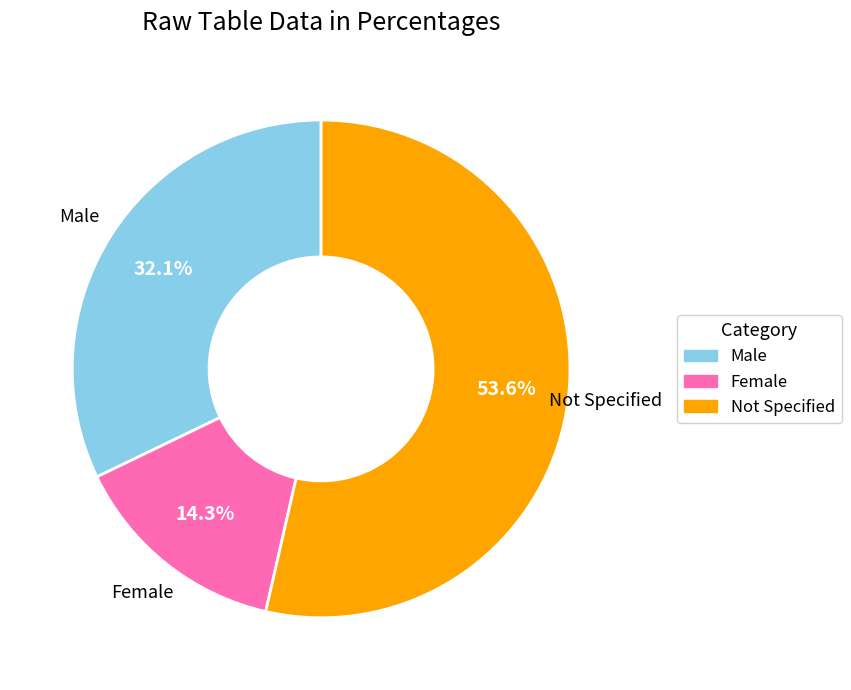

Count the number of slices in the pie.

3